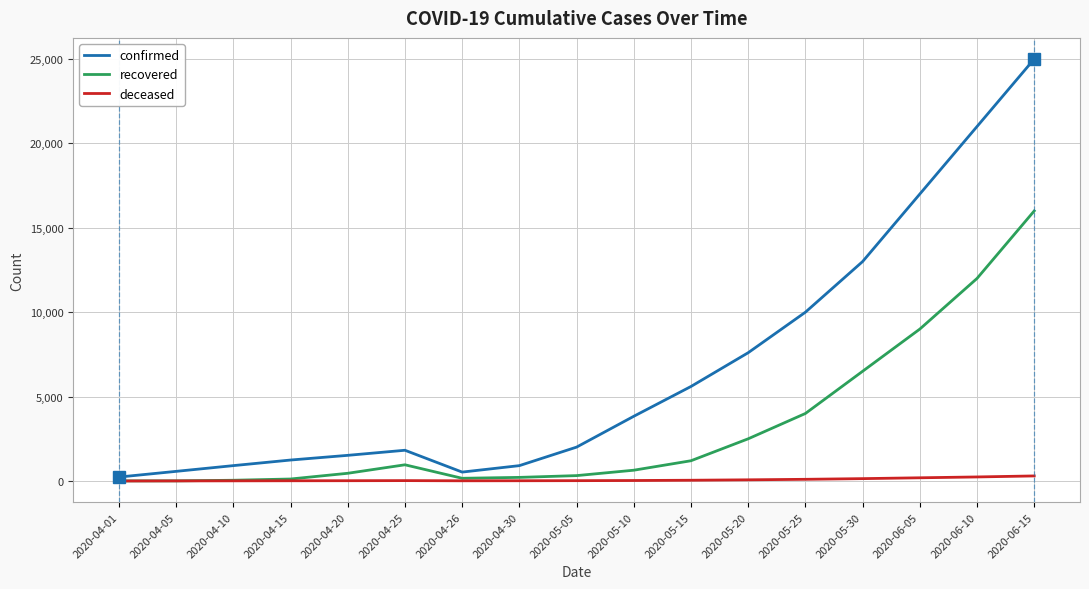

What is the maximum value for recovered?

16000